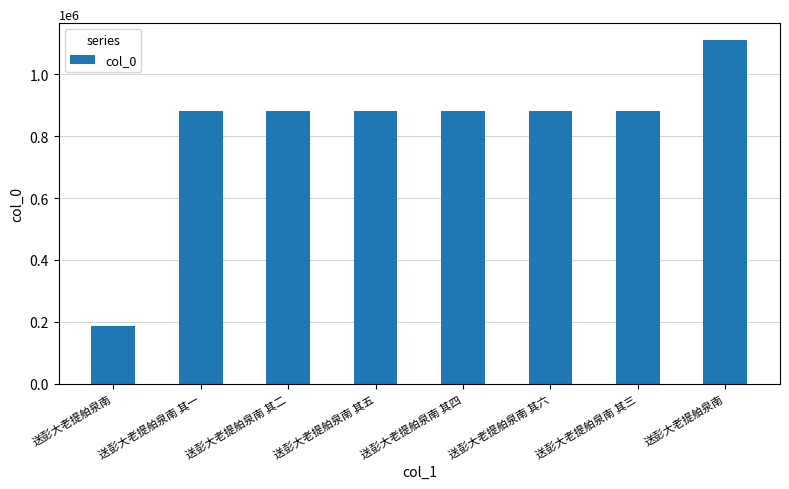

How many distinct data groups are displayed?

1